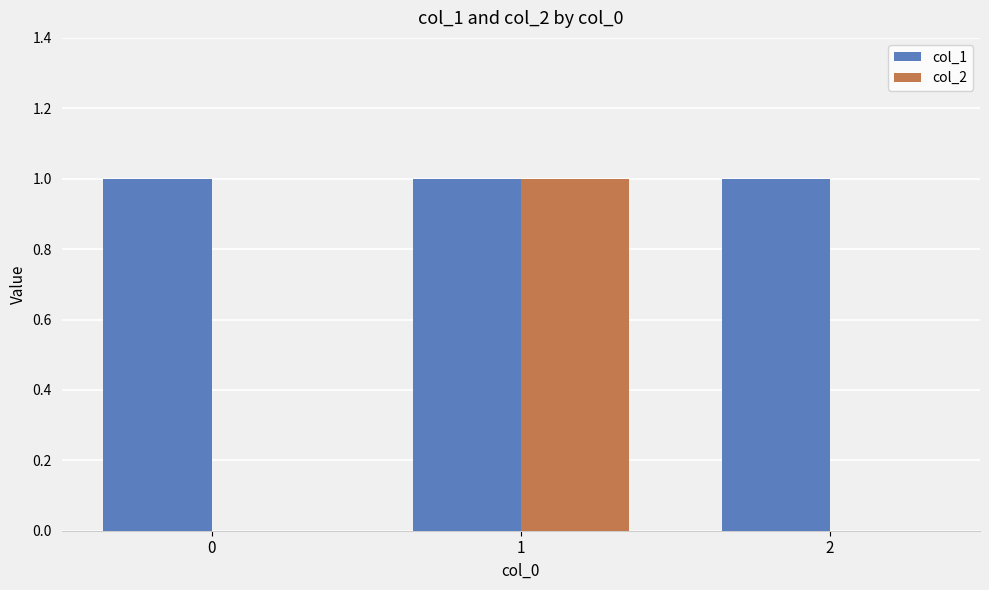

Between 0 and 1, which series saw the biggest shift?

col_2